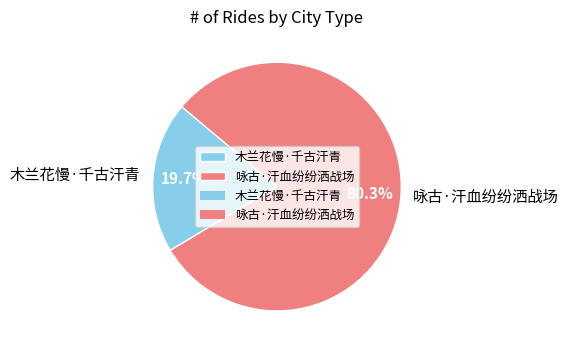

To the nearest percent, what percentage of the pie is 木兰花慢·千古汗青?

20%